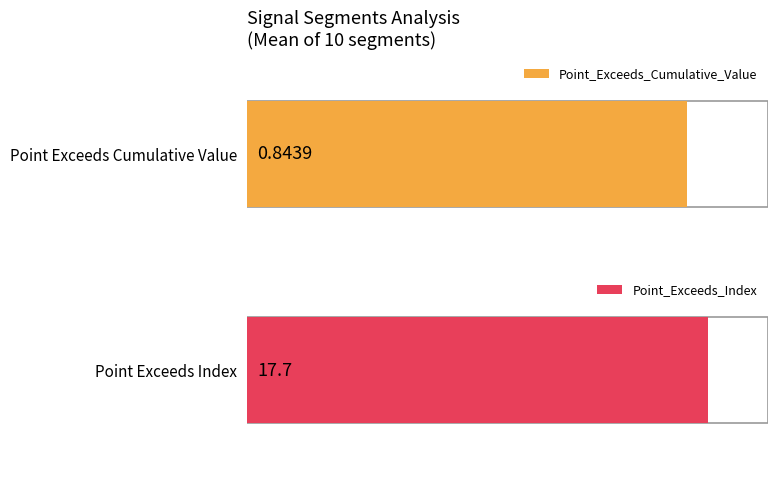

What are all the series names shown in the legend?

Point_Exceeds_Cumulative_Value, Point_Exceeds_Index